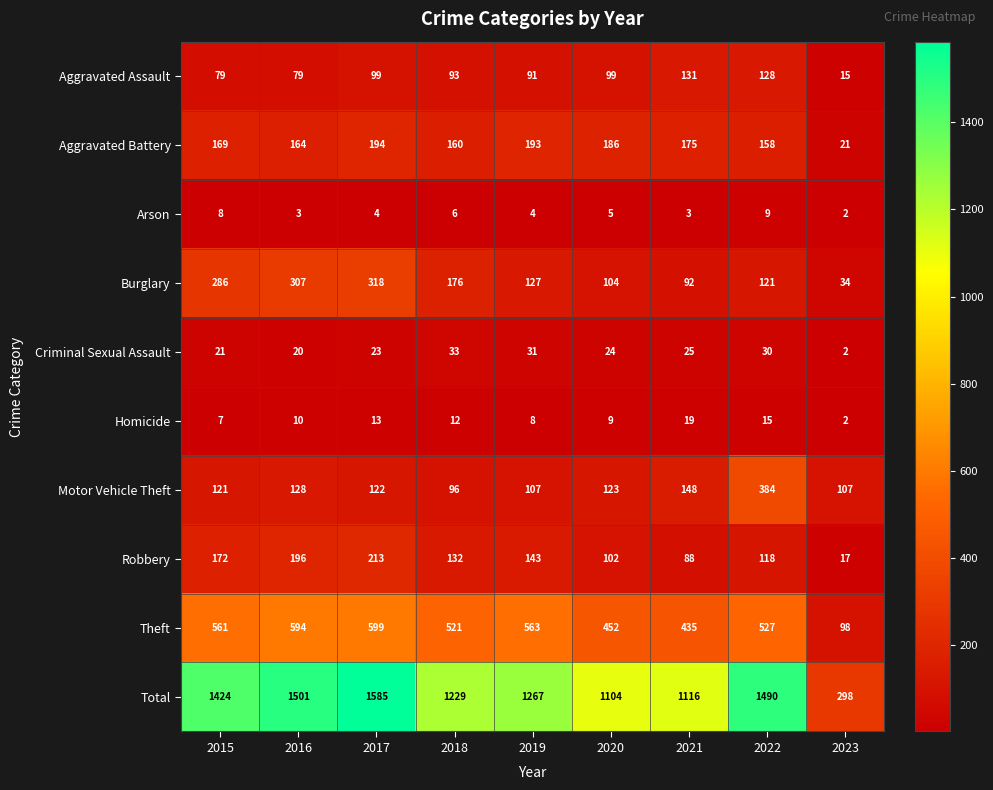

At how many categories does at least one series exceed 745?

8